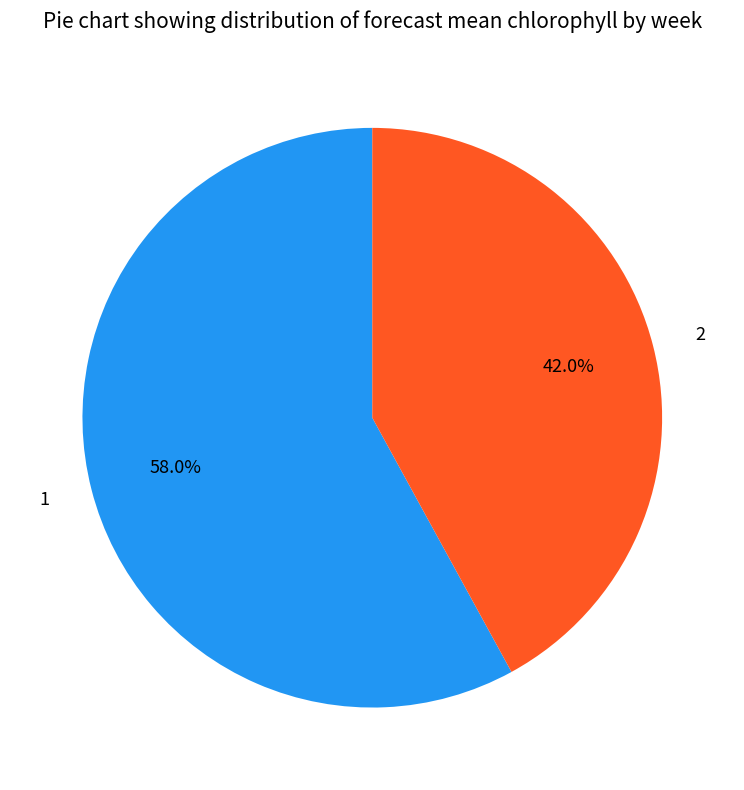

Count the number of slices in the pie.

2